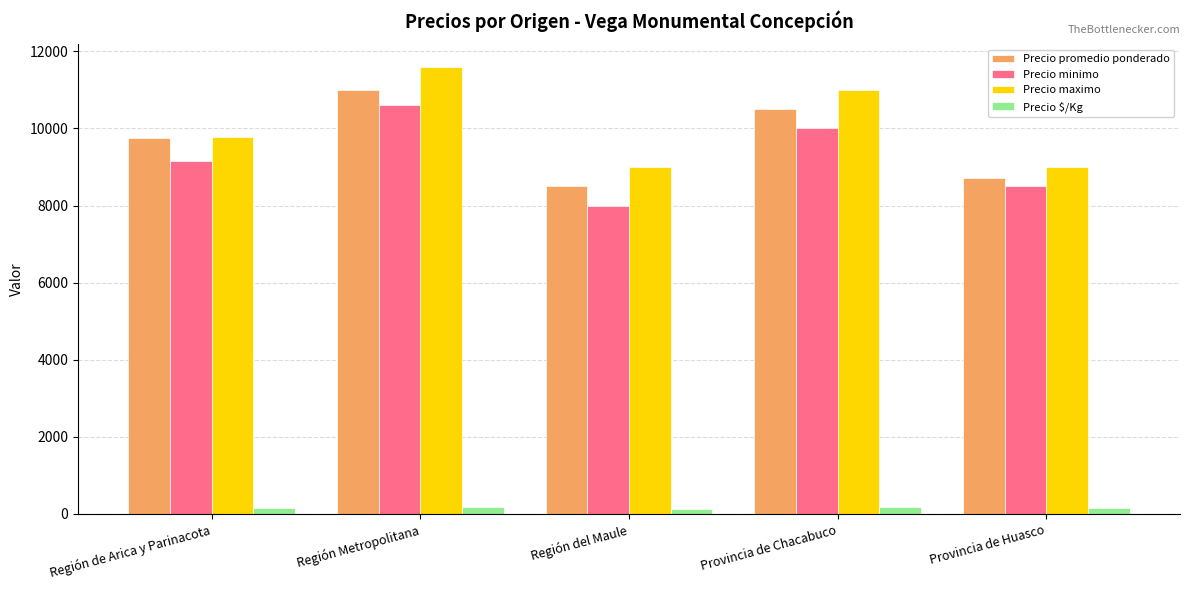

How many data points in Precio maximo are less than 9769?

2